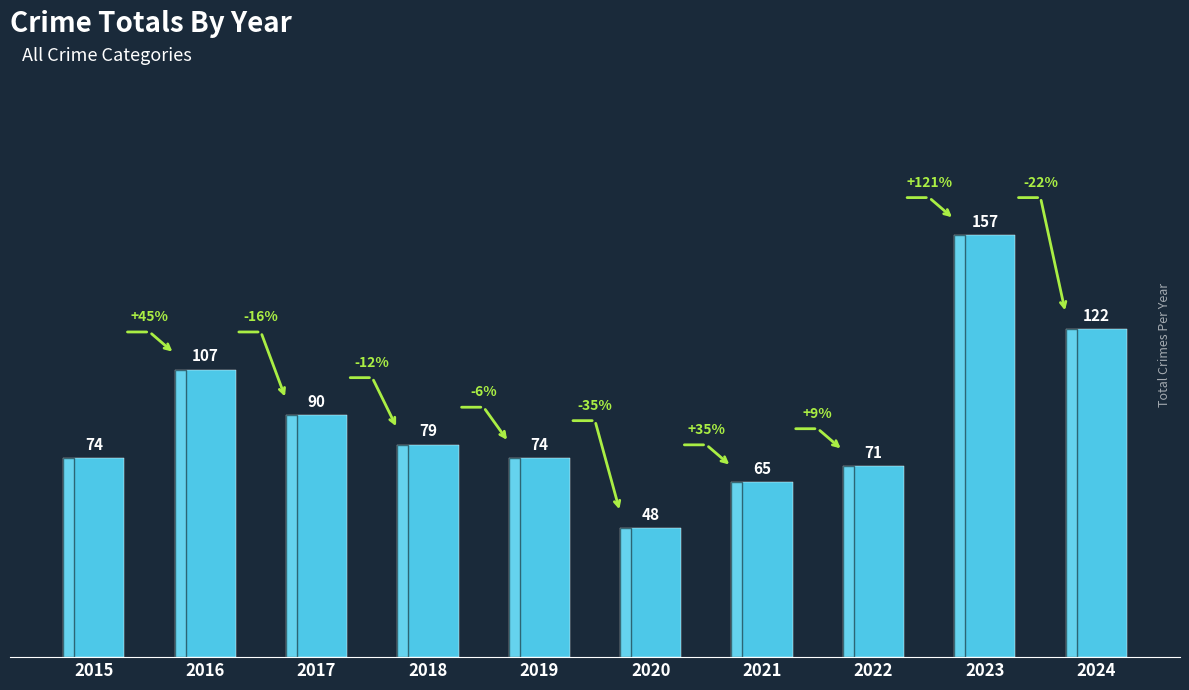

How many bars are there in total?

10